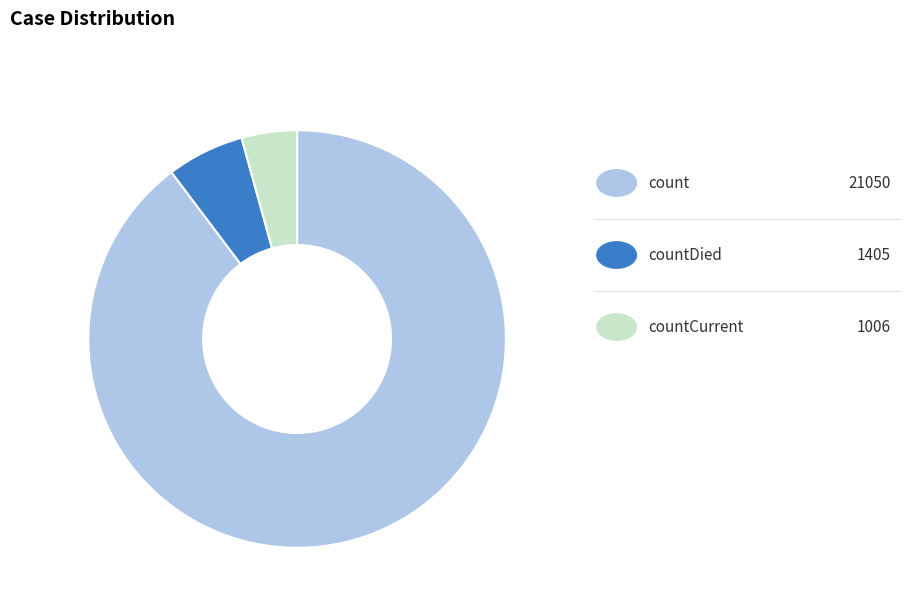

Is there a majority slice in this chart?

Yes